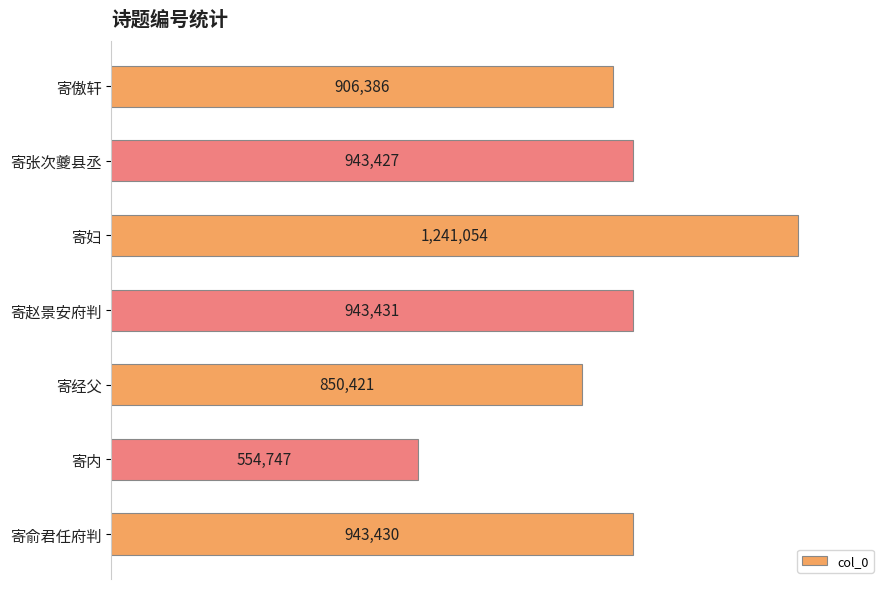

What is the difference between the maximum and minimum values?

686307